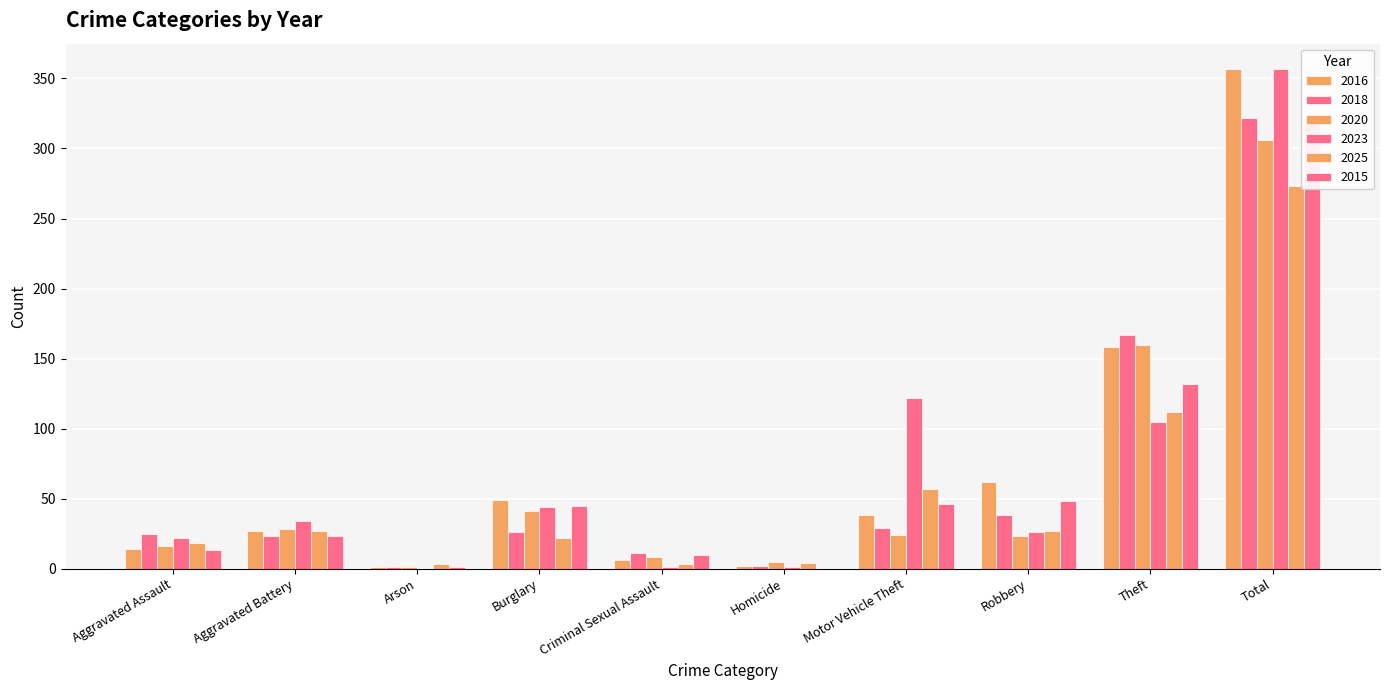

What is the label of the 10th bar from the right?

Aggravated Assault